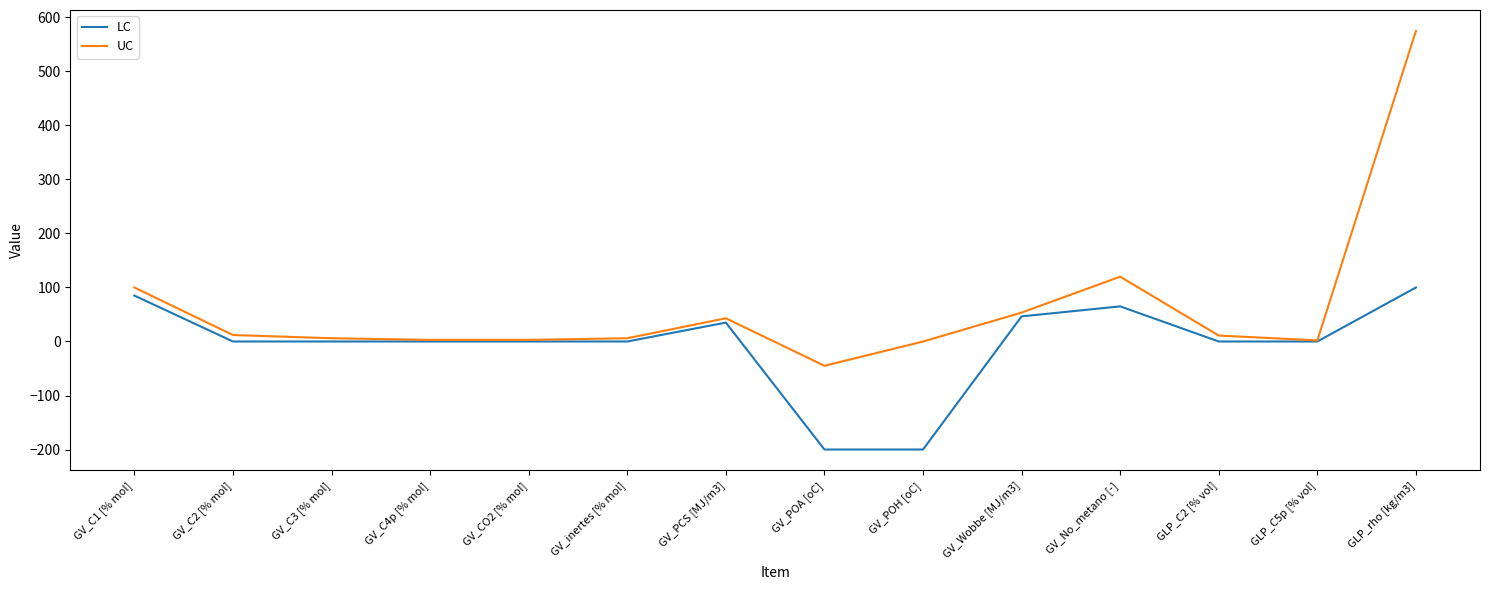

Which category has the highest value in the UC series?

GLP_rho [kg/m3]